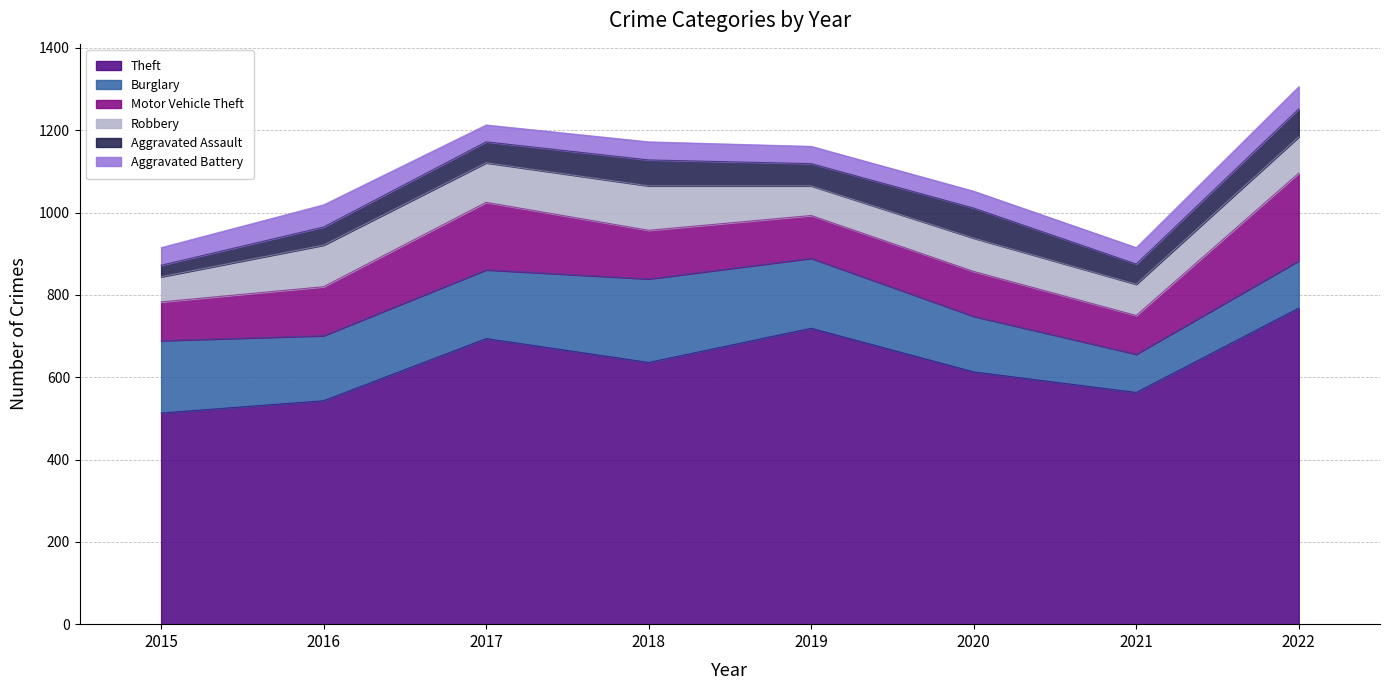

Rank the series at 2016 from lowest to highest value.

Aggravated Assault, Aggravated Battery, Robbery, Motor Vehicle Theft, Burglary, Theft